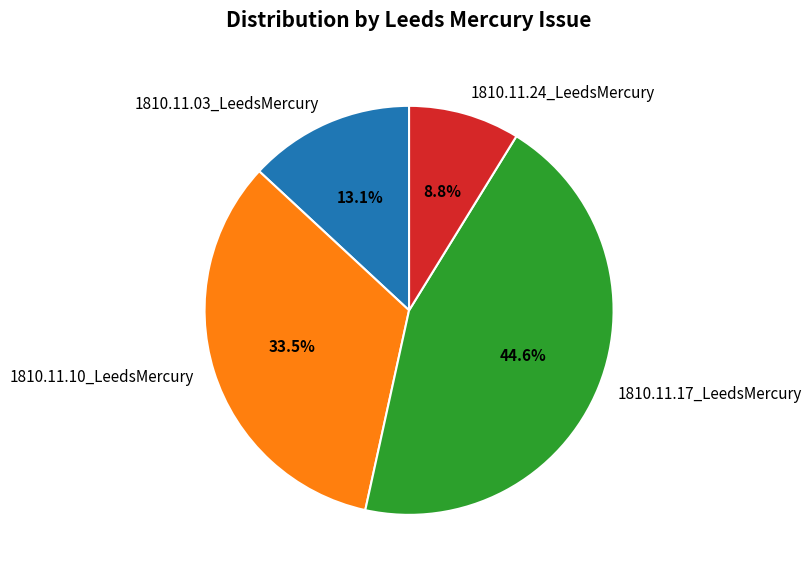

Which category has the smallest portion of the pie?

1810.11.24_LeedsMercury